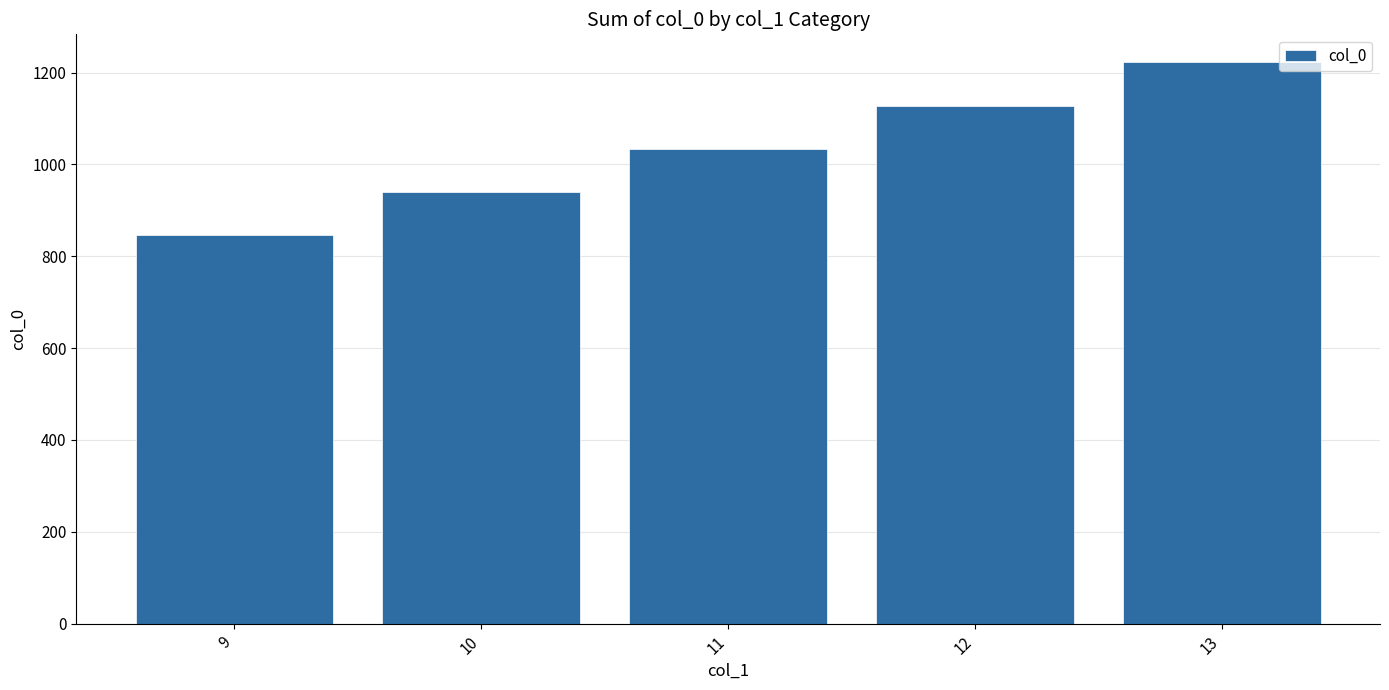

Between 10 and 12, which is larger?

12